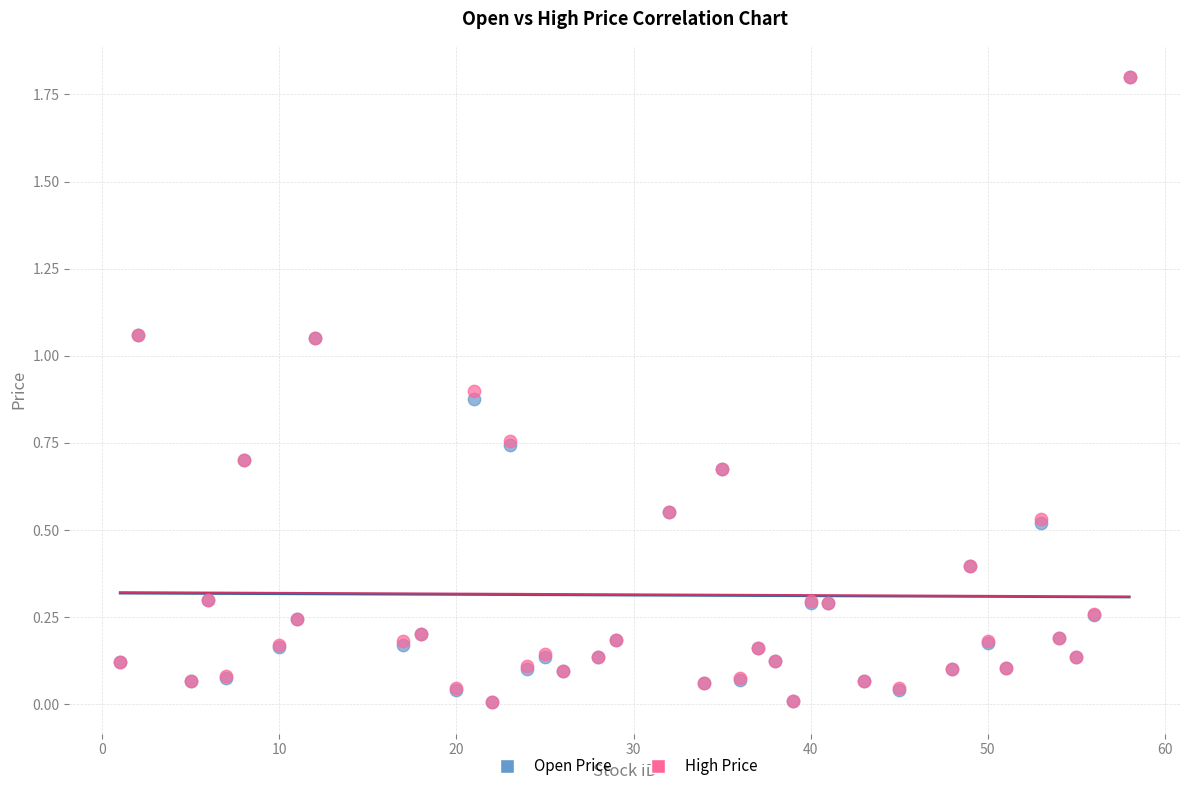

What are all the series names shown in the legend?

Open Price, High Price